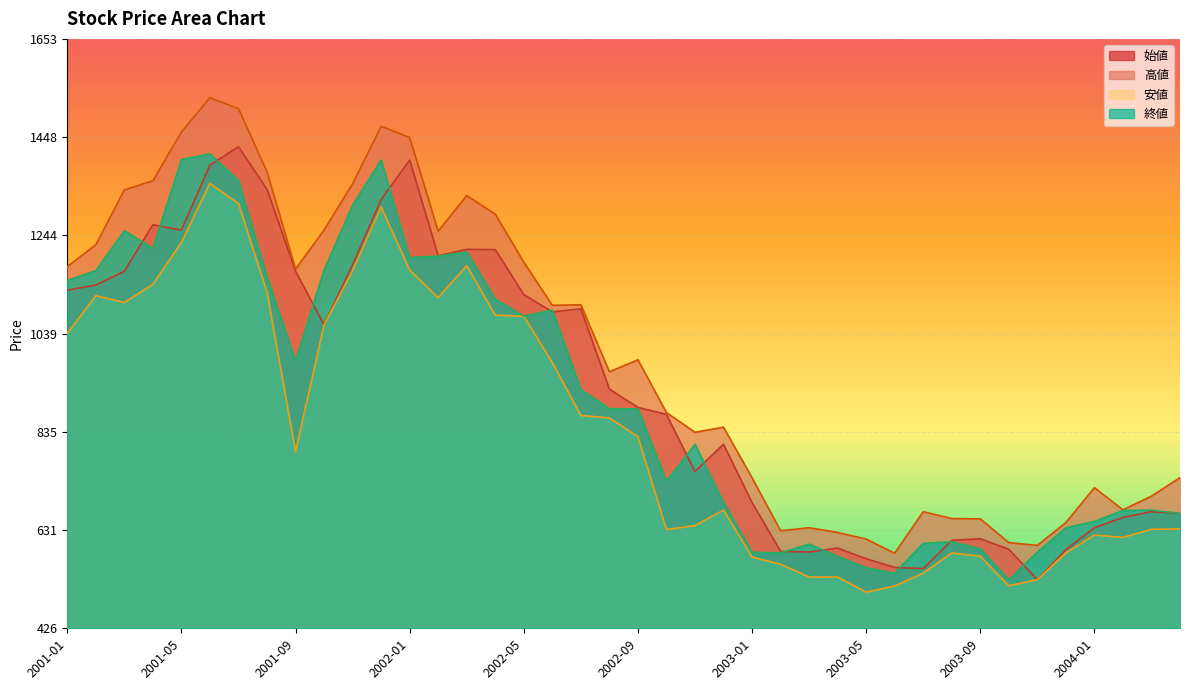

Reading left to right, transcribe all the data shown in this chart.

始値: 1129.9	1140.3	1169.2	1265.9	1254.8	1390.0	1428.1	1339.7	1169.4	1057.5	1182.7	1318.5	1400.5	1201.2	1214.8	1214.1	1120.6	1084.7	1090.8	924.2	885.8	871.5	752.6	809.2	687.9	586.4	585.1	593.2	571.2	553.0	550.5	609.5	612.6	590.7	527.5	590.1	635.5	657.0	669.0	665.4
高値: 1179.0	1224.3	1338.3	1357.5	1458.9	1530.2	1507.4	1375.9	1173.7	1254.9	1351.2	1470.9	1447.4	1252.5	1326.5	1287.8	1188.1	1098.3	1099.5	960.1	984.9	875.2	834.1	844.7	739.5	629.3	635.6	625.8	612.0	582.5	669.0	654.6	654.0	604.6	598.9	646.3	719.0	672.8	701.3	739.9
安値: 1039.9	1118.3	1104.2	1141.8	1229.0	1351.9	1310.2	1125.8	794.0	1057.5	1170.4	1303.0	1171.6	1114.2	1180.9	1077.8	1075.4	979.4	869.1	864.1	825.1	631.8	639.9	672.3	574.6	559.6	532.9	533.0	501.6	514.1	541.1	583.1	576.2	514.9	527.5	583.1	620.4	615.3	632.4	633.0
終値: 1150.2	1170.4	1253.7	1216.8	1401.7	1413.4	1358.1	1157.1	982.6	1171.6	1306.7	1400.5	1197.5	1200.6	1209.3	1111.3	1076.0	1088.4	923.0	883.3	882.7	732.7	809.2	687.9	584.5	583.3	601.3	576.2	552.4	541.1	603.2	606.3	591.9	527.5	585.0	635.5	648.8	671.6	672.2	665.4